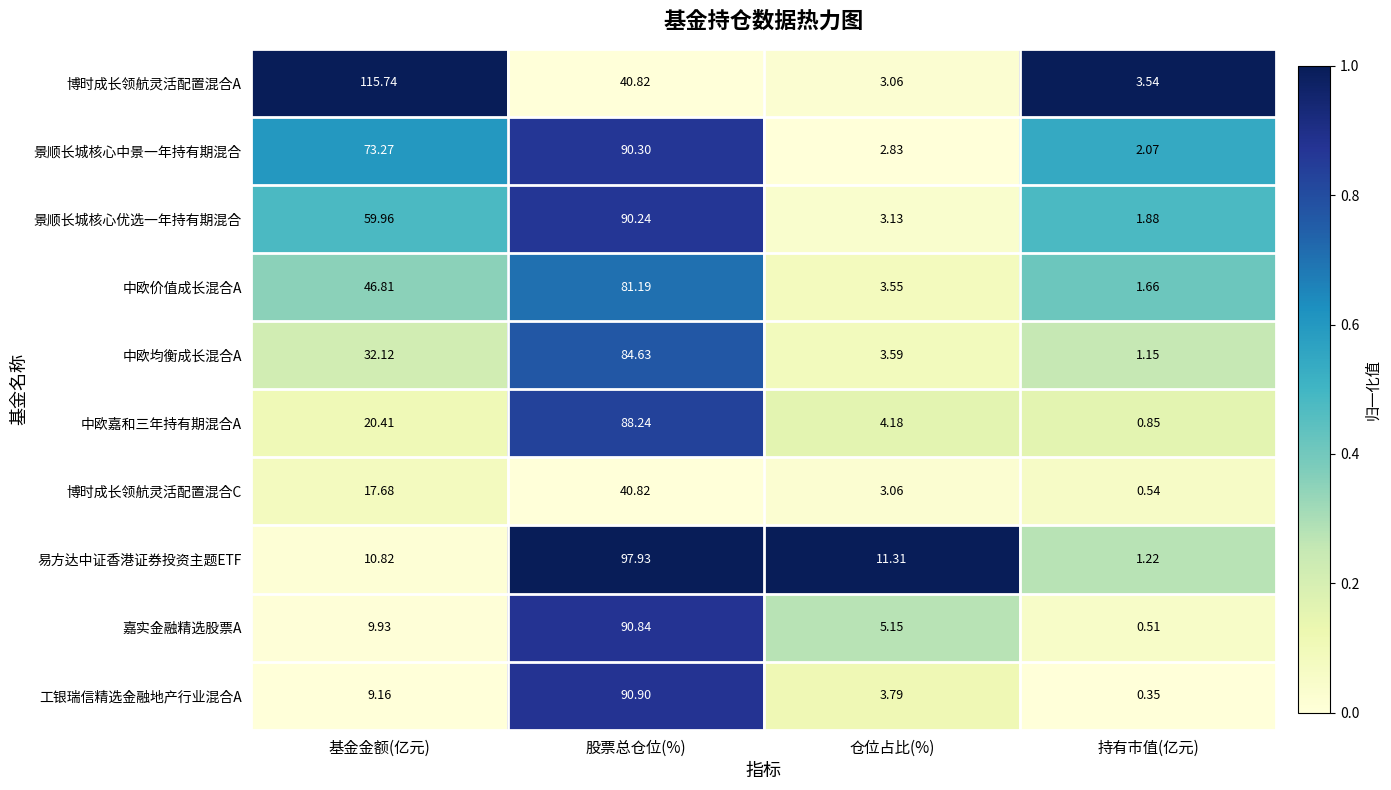

Which series has the largest range (max minus min)?

博时成长领航灵活配置混合A